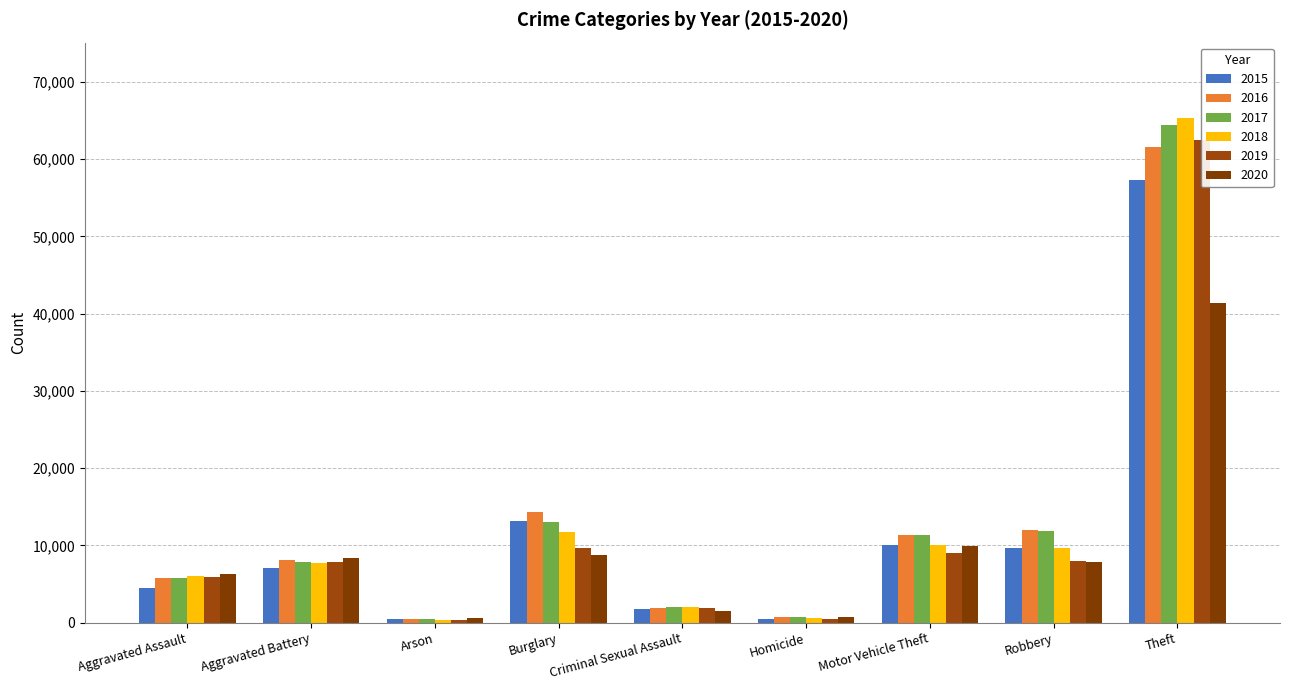

True or false: 2015 has a value of 4480 at Aggravated Assault.

True